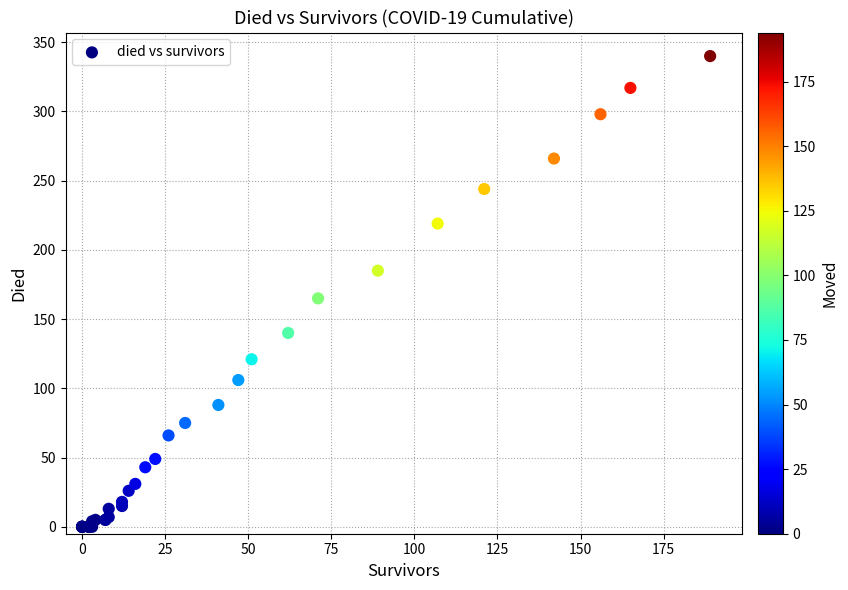

What Y value in the scatter plot is closest to 170?

165